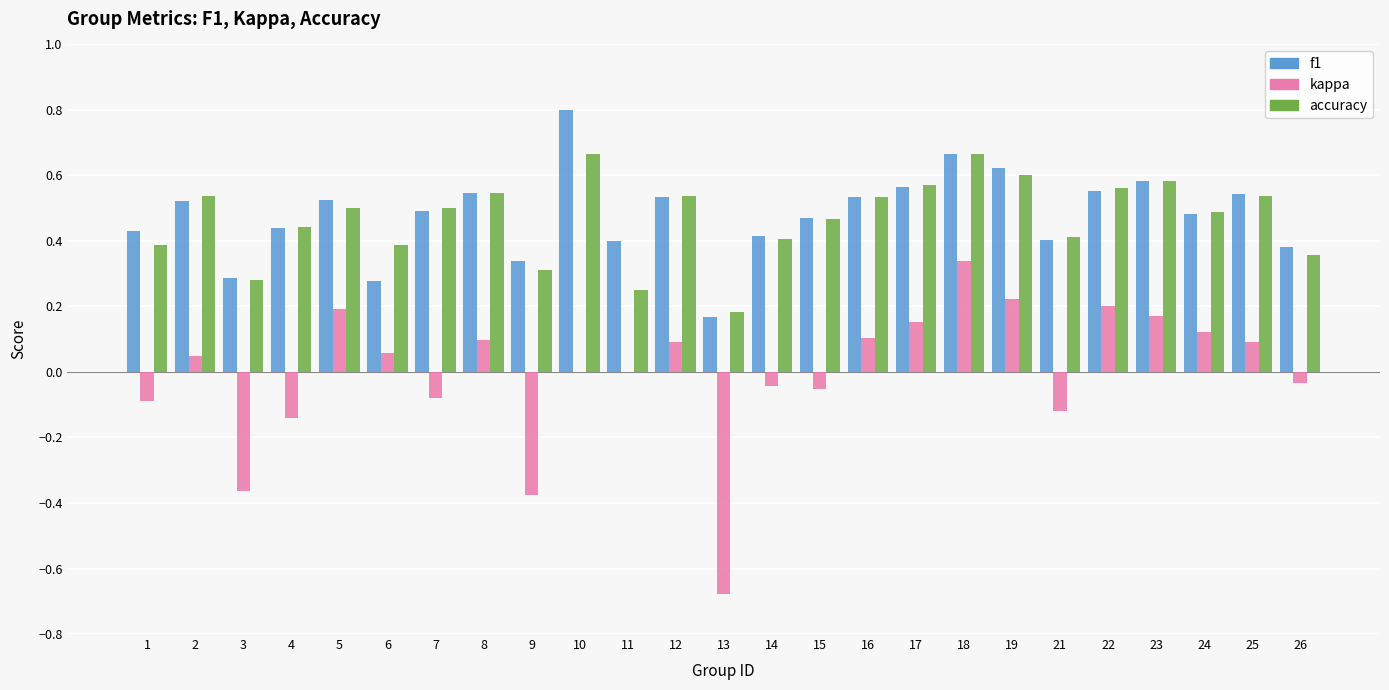

Which label corresponds to the largest value in the chart?

10